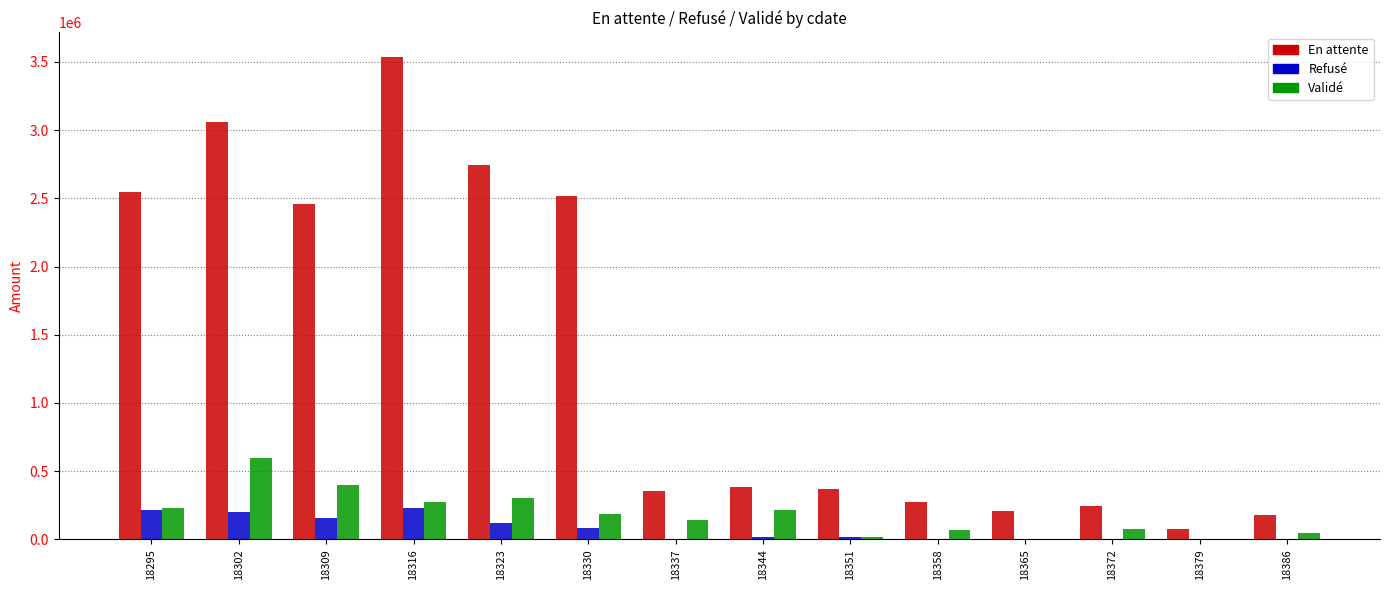

What is the greatest value displayed?

3539751.3